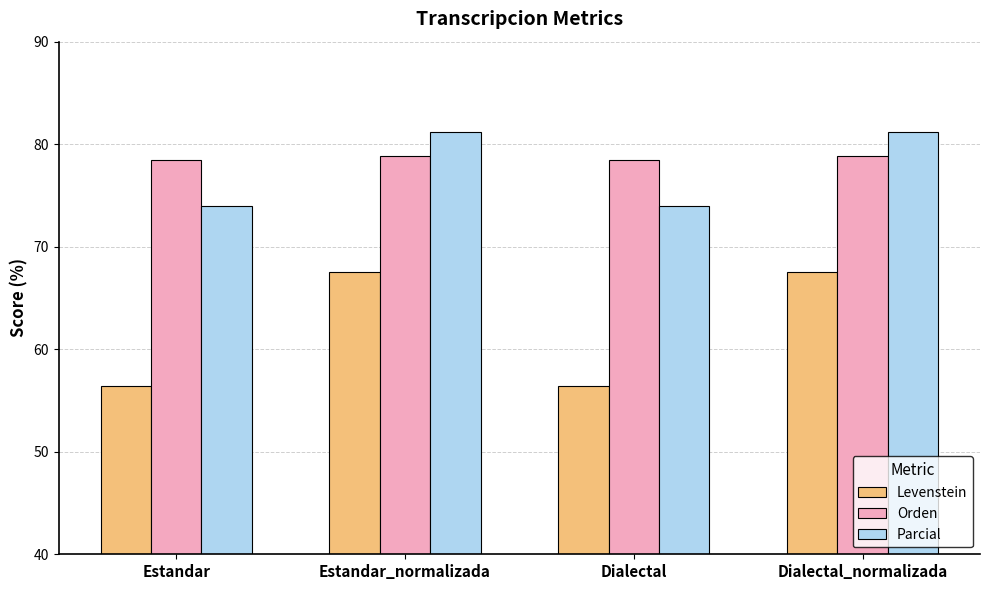

True or false: Parcial has a value of 33.3 at Estandar.

False